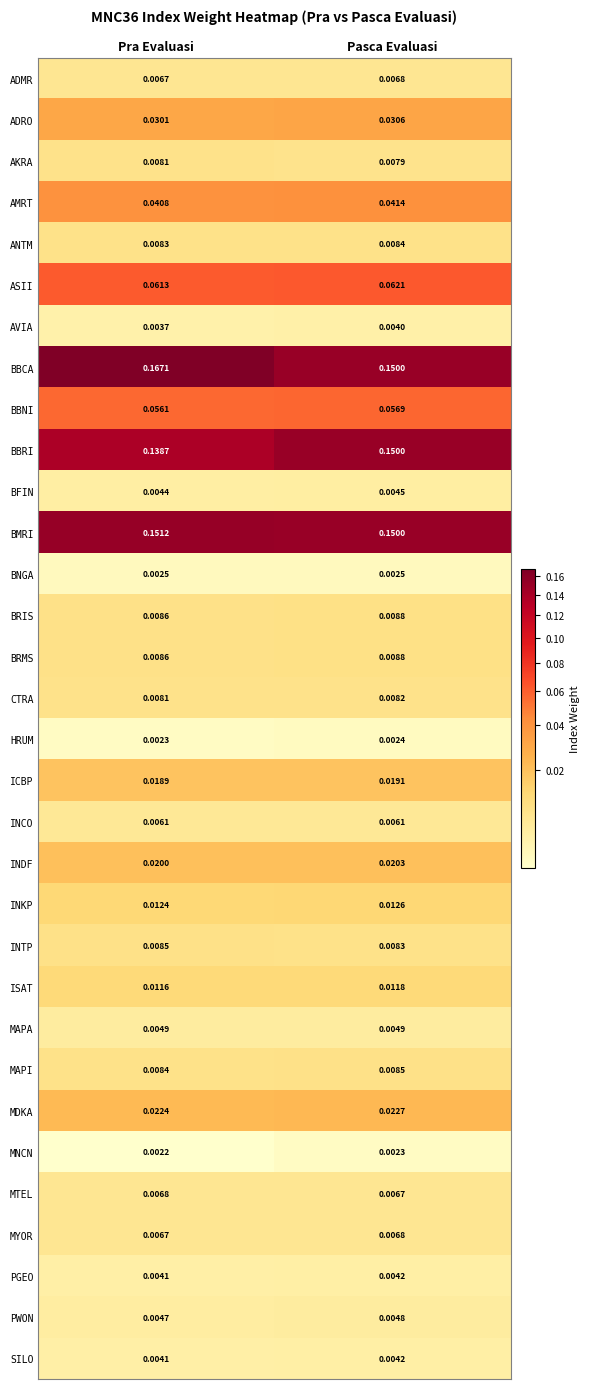

Between Pra Evaluasi and Pasca Evaluasi, which series saw the biggest shift?

BBCA